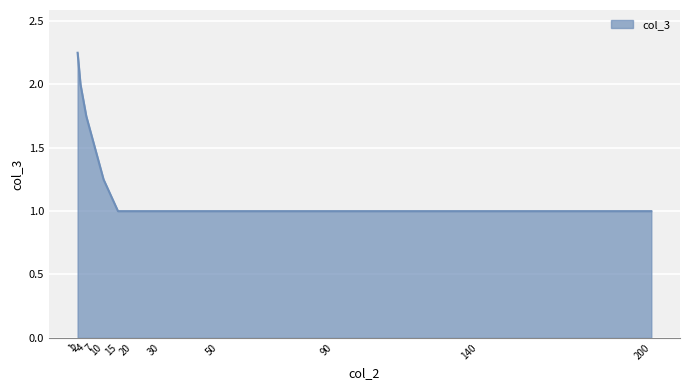

Between 200 and 7, which is larger?

7